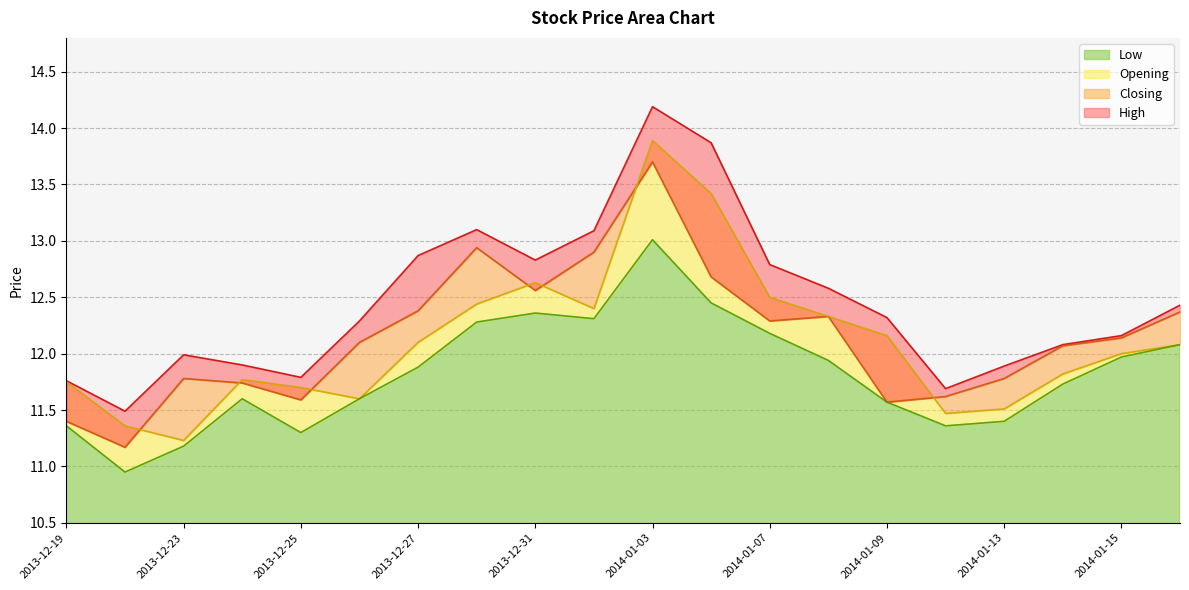

What is the spread (max minus min) of values at 2014-01-08?

0.6